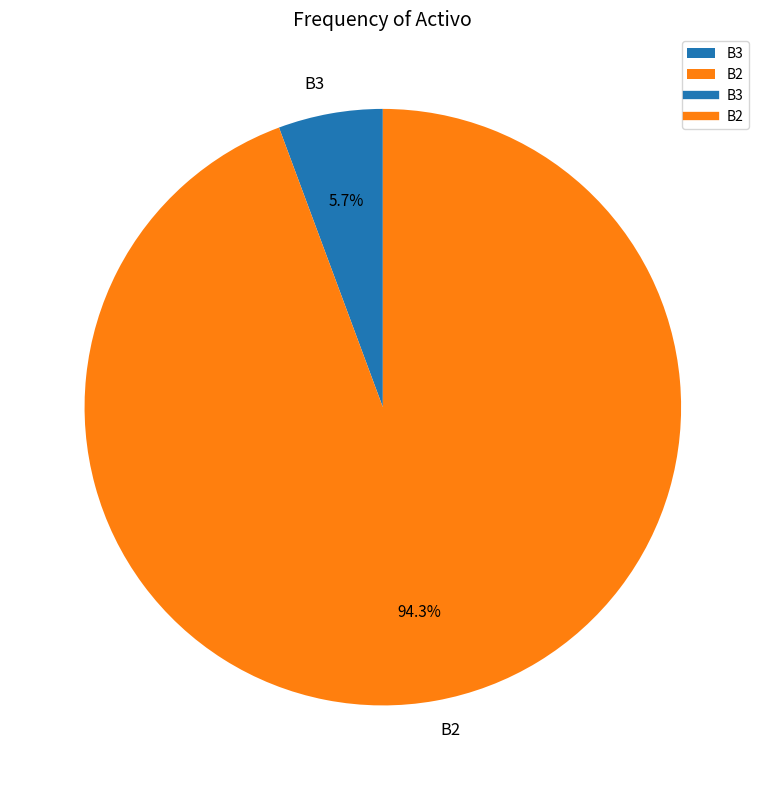

True or false: B3 accounts for 6% of the total.

True